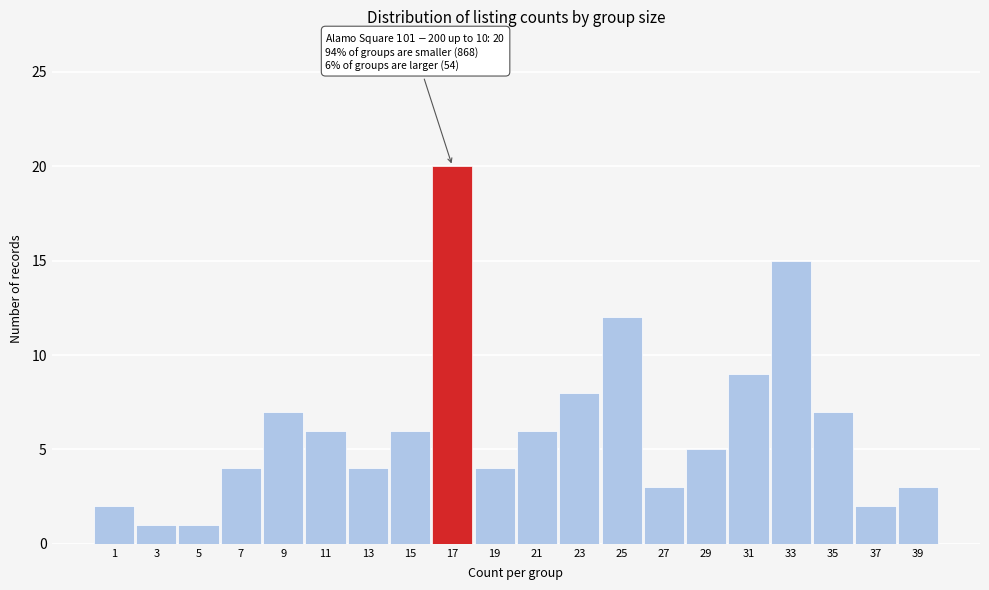

Reading left to right, list all the values displayed in this chart.

2	1	1	4	7	6	4	6	20	4	6	8	12	3	5	9	15	7	2	3